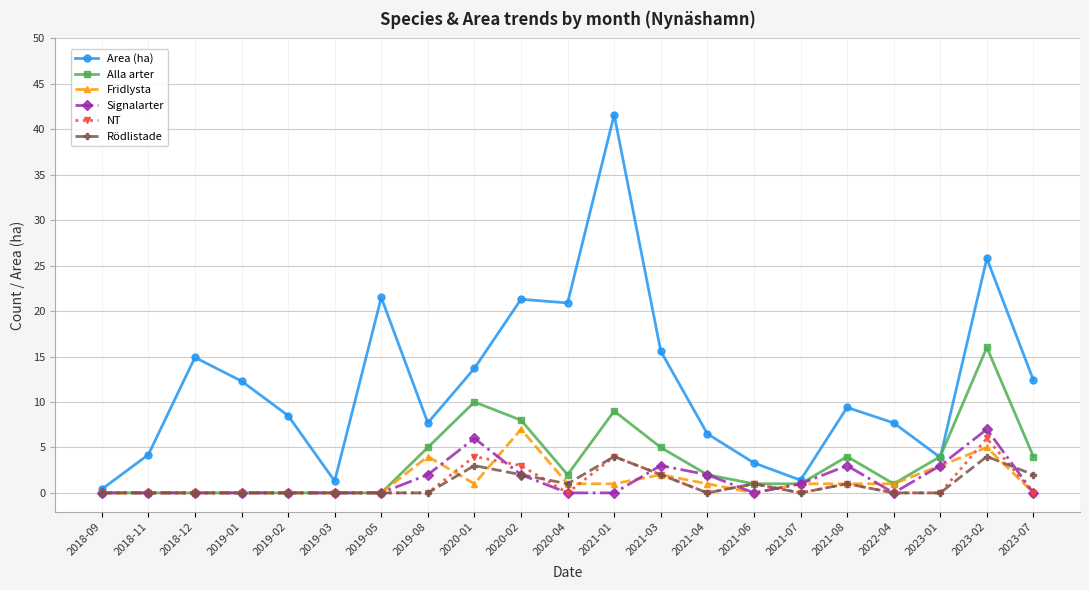

What is the label of the 11th point from the right?

2020-04